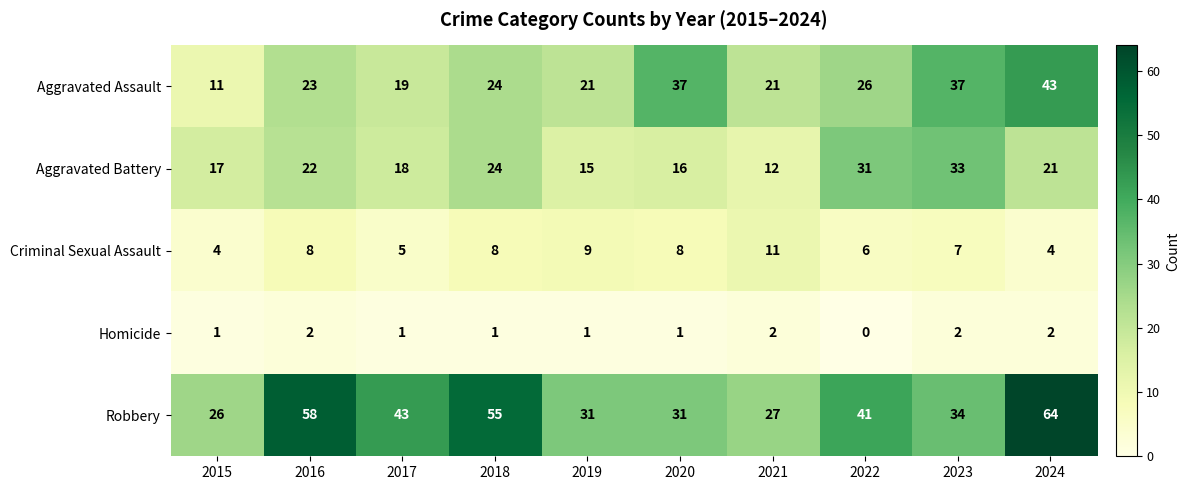

How many Homicide values are between 1 and 2?

9